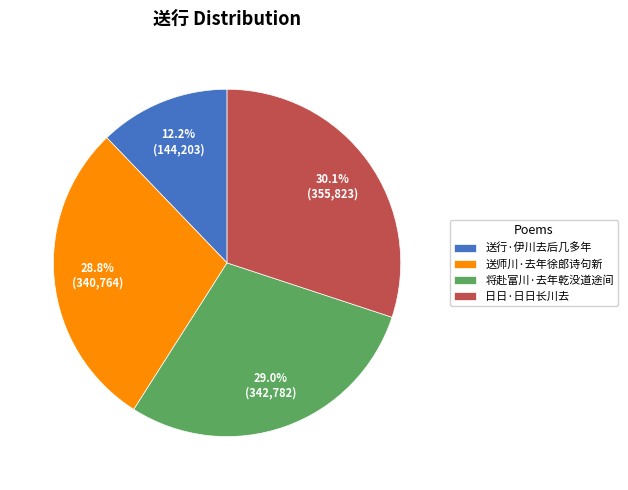

Count the number of slices in the pie.

4